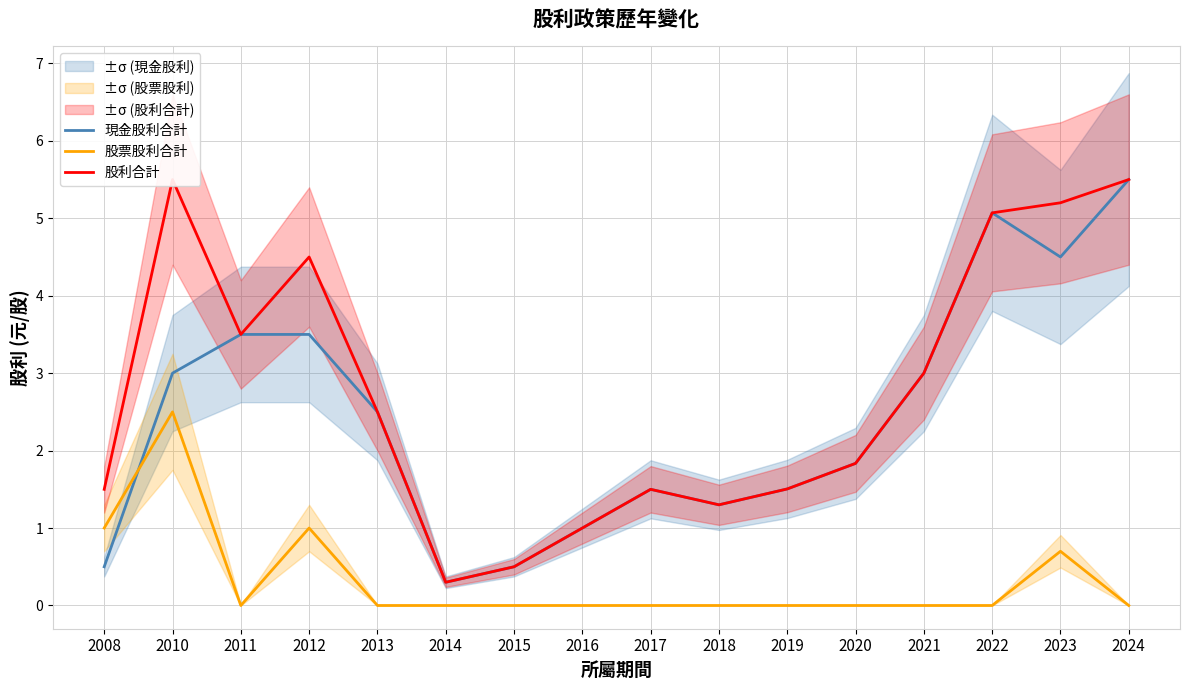

Reading right to left, list all the values displayed in this chart.

現金股利合計: 5.5	4.5	5.1	3.0	1.8	1.5	1.3	1.5	1.0	0.5	0.3	2.5	3.5	3.5	3.0	0.5
股票股利合計: 0.0	0.7	0.0	0.0	0.0	0.0	0.0	0.0	0.0	0.0	0.0	0.0	1.0	0.0	2.5	1.0
股利合計: 5.5	5.2	5.1	3.0	1.8	1.5	1.3	1.5	1.0	0.5	0.3	2.5	4.5	3.5	5.5	1.5